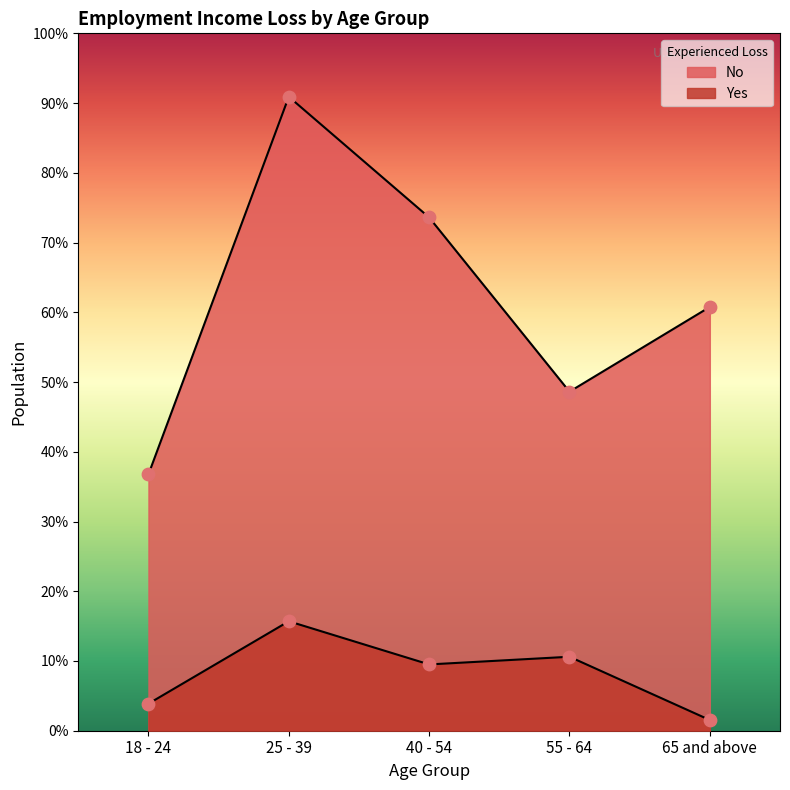

What are all the series names shown in the legend?

Yes, No